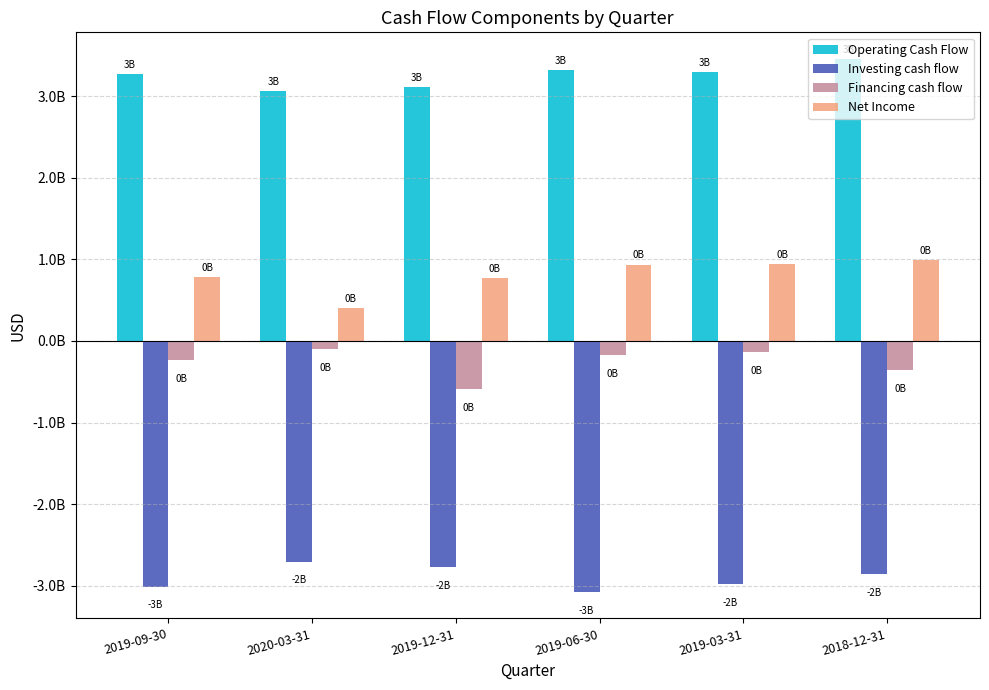

At which category is the sum across all series the highest?

2018-12-31